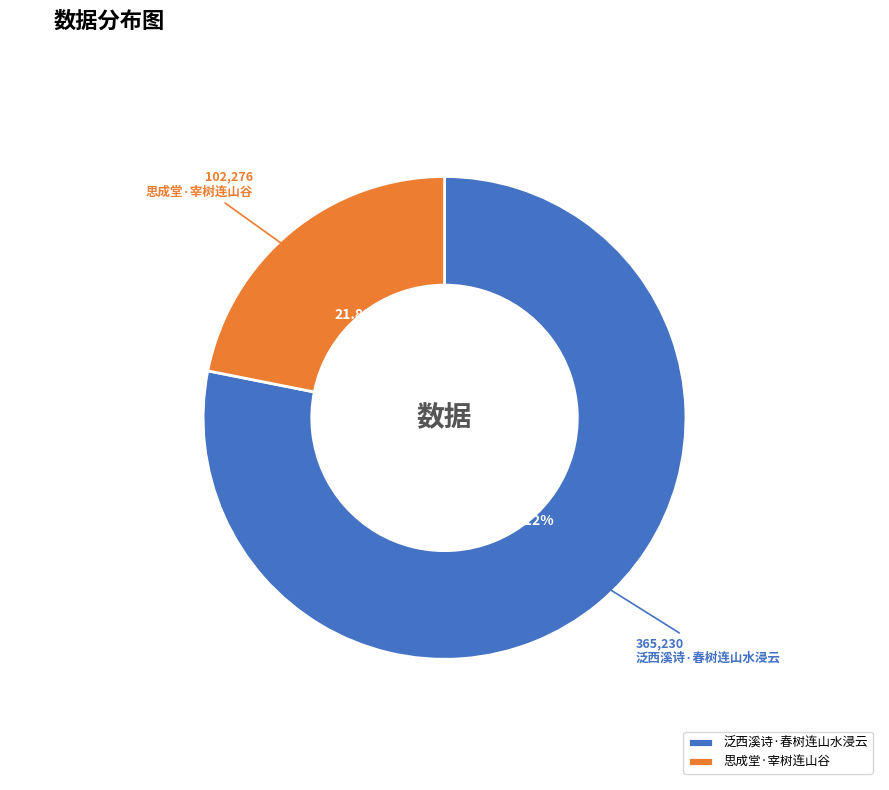

What percentage do 泛西溪诗·春树连山水浸云 and 思成堂·宰树连山谷 together represent?

100.0%